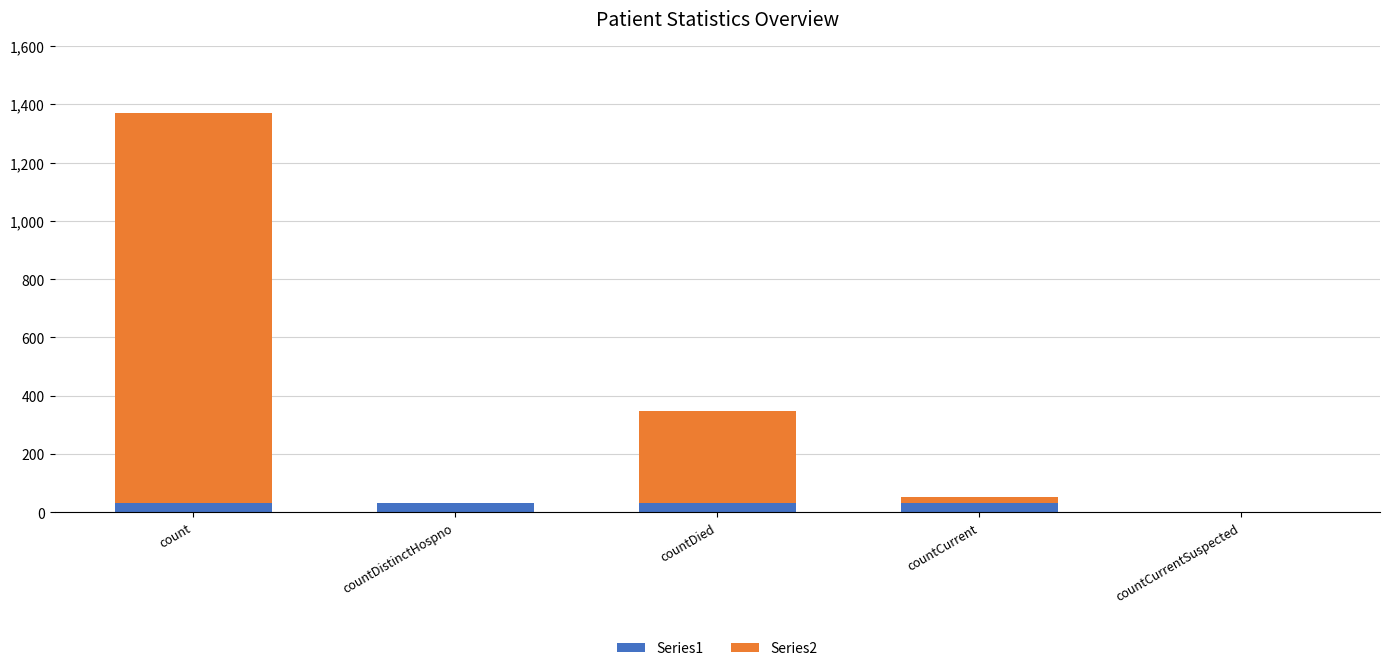

What is the total value across all series at countDistinctHospno?

33